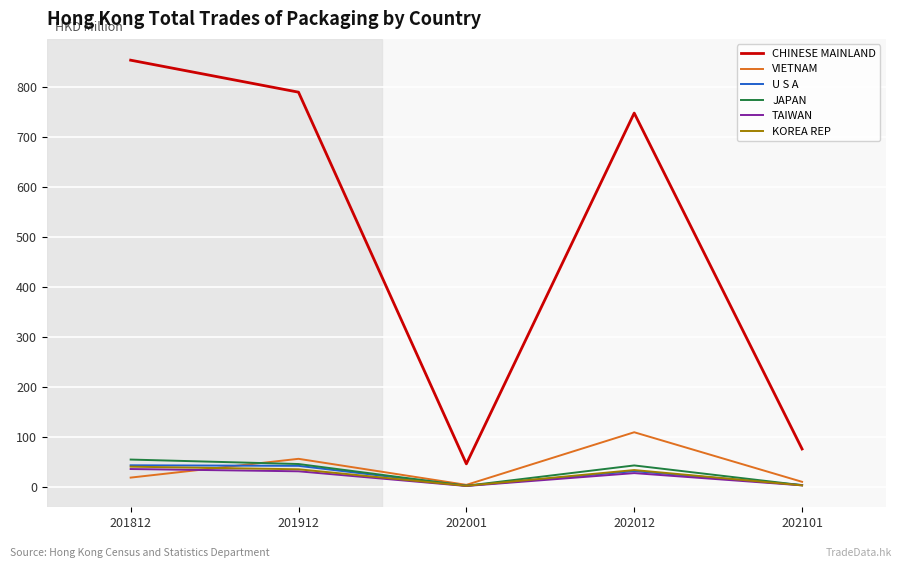

What is the minimum value shown in the chart?

1.6